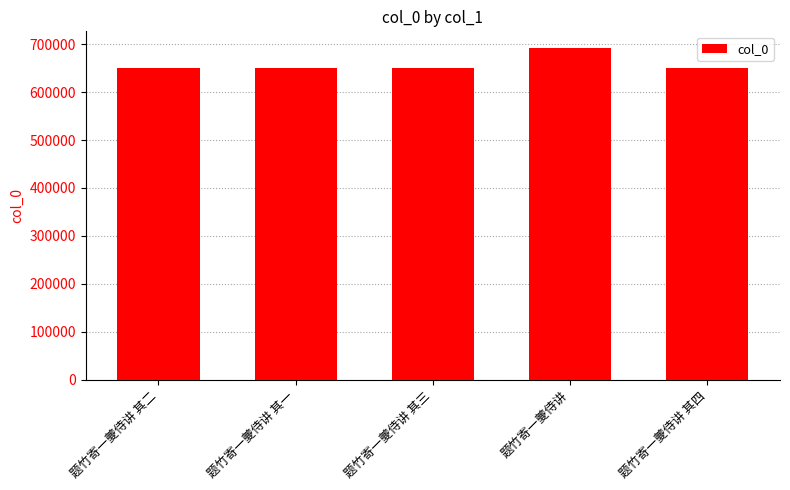

How many data points does each series have?

5